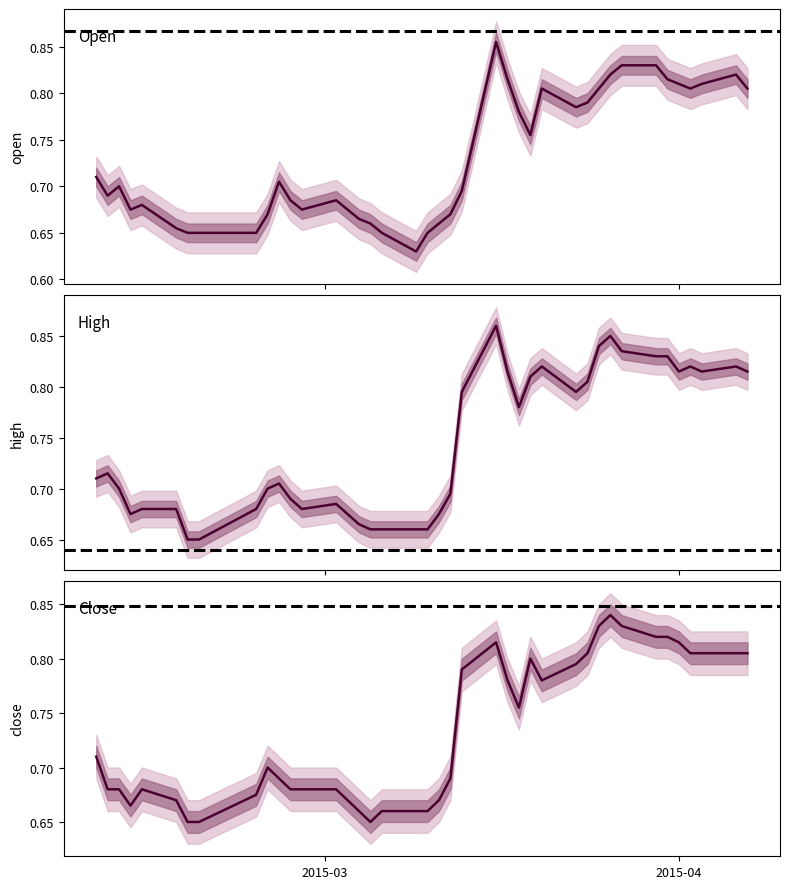

Count the close values in the range 0 to 1.

40